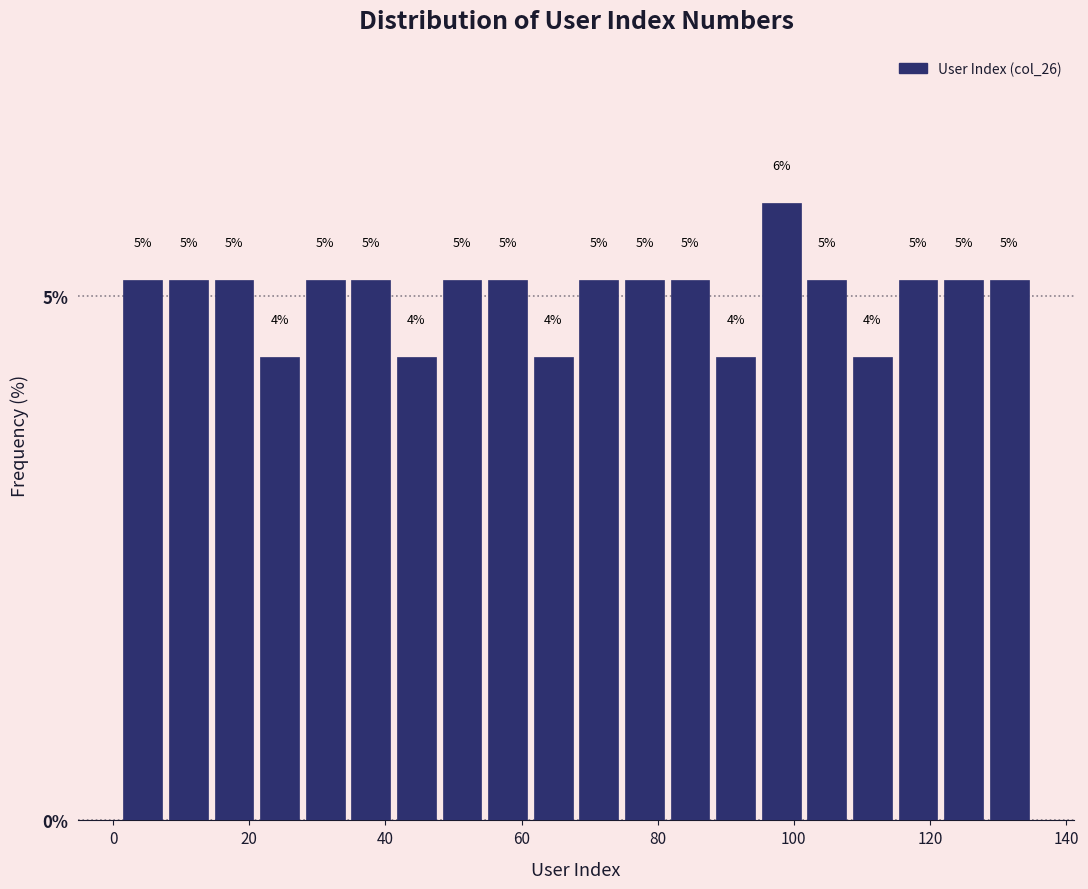

Around what value on the x-axis is the tallest bar? Give the approximate position of its centre, as read against the axis.

98